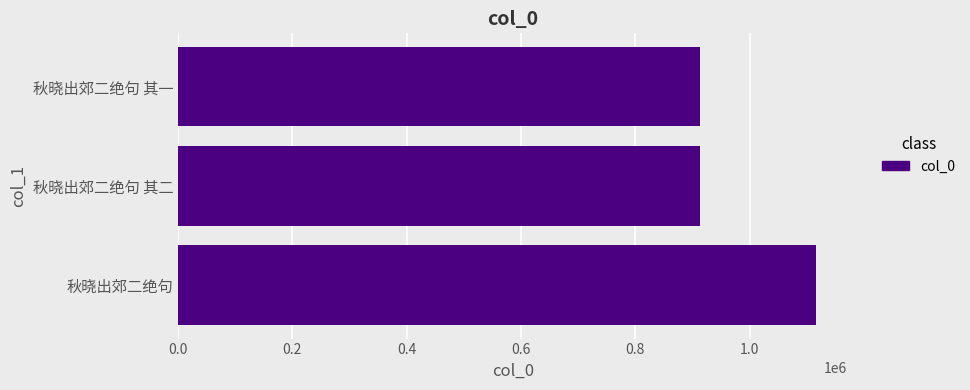

What is the change in value from 秋晓出郊二绝句 to 秋晓出郊二绝句 其二?

-202229